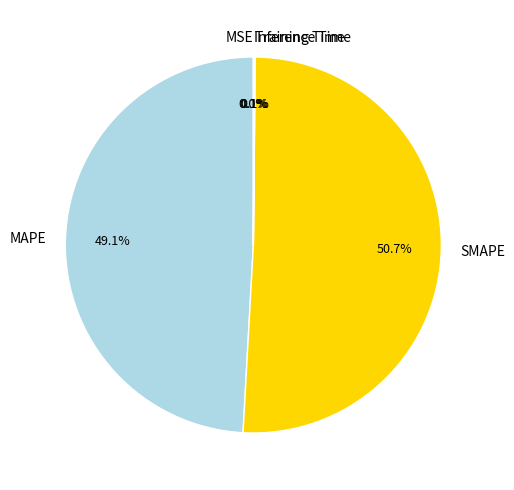

To the nearest percent, what portion does MAPE represent?

49%